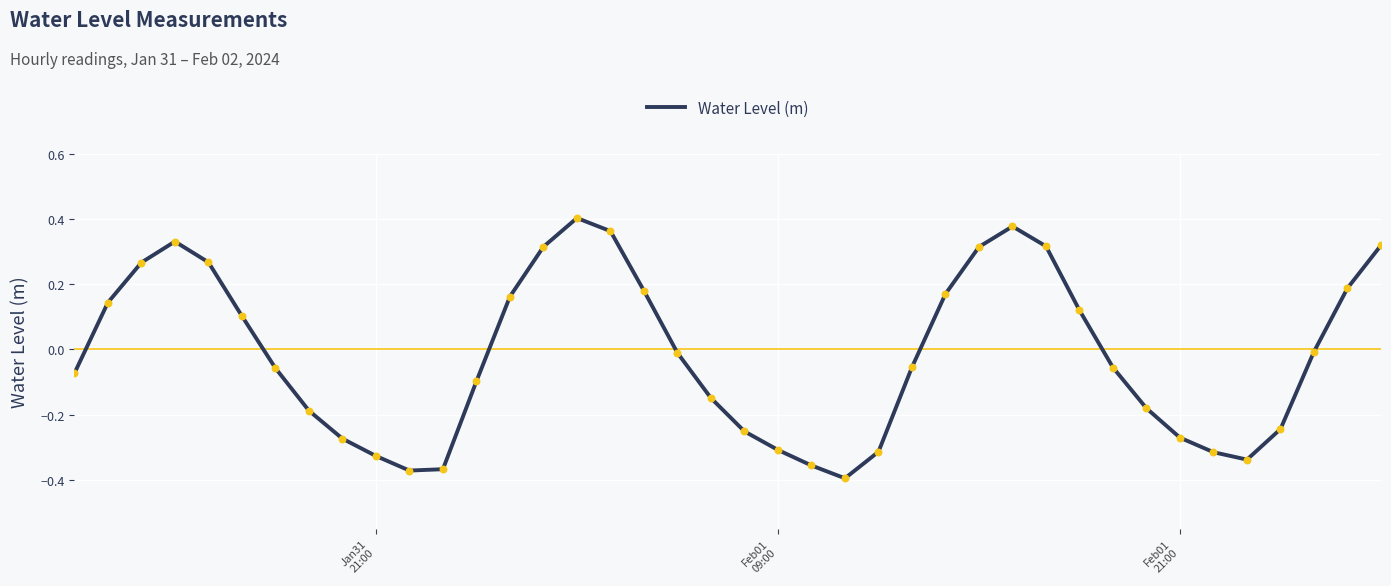

What is the difference between the maximum and minimum values?

0.8